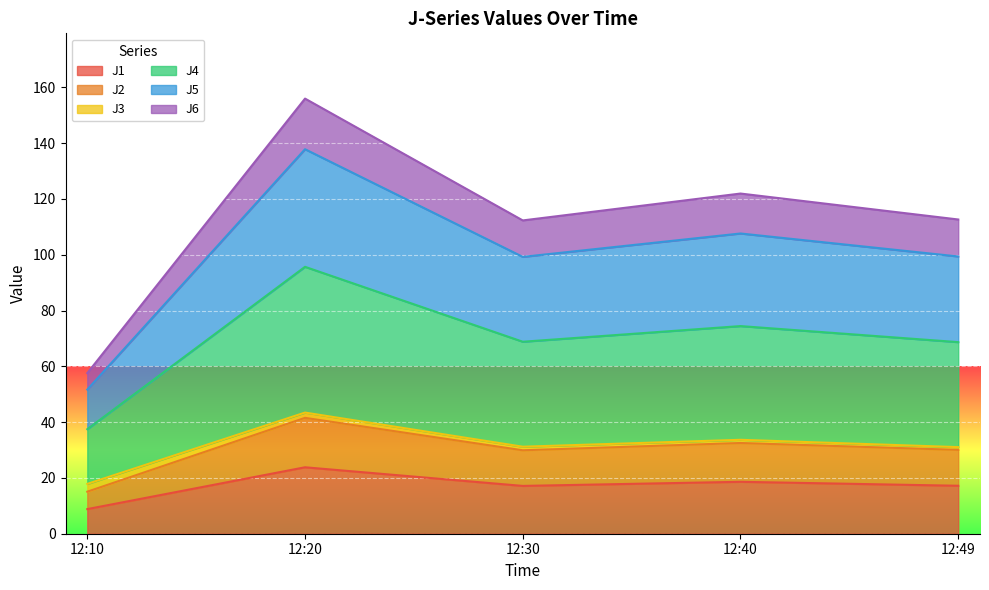

What is the minimum value for J1?

8.8